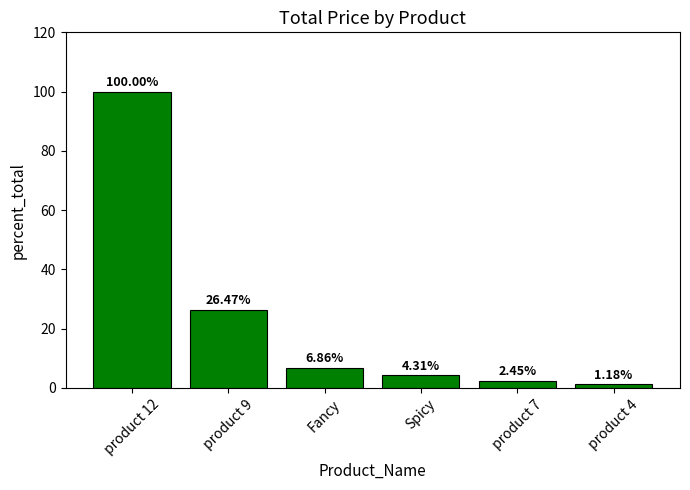

What is the value of the 1st bar from the left?

100.0